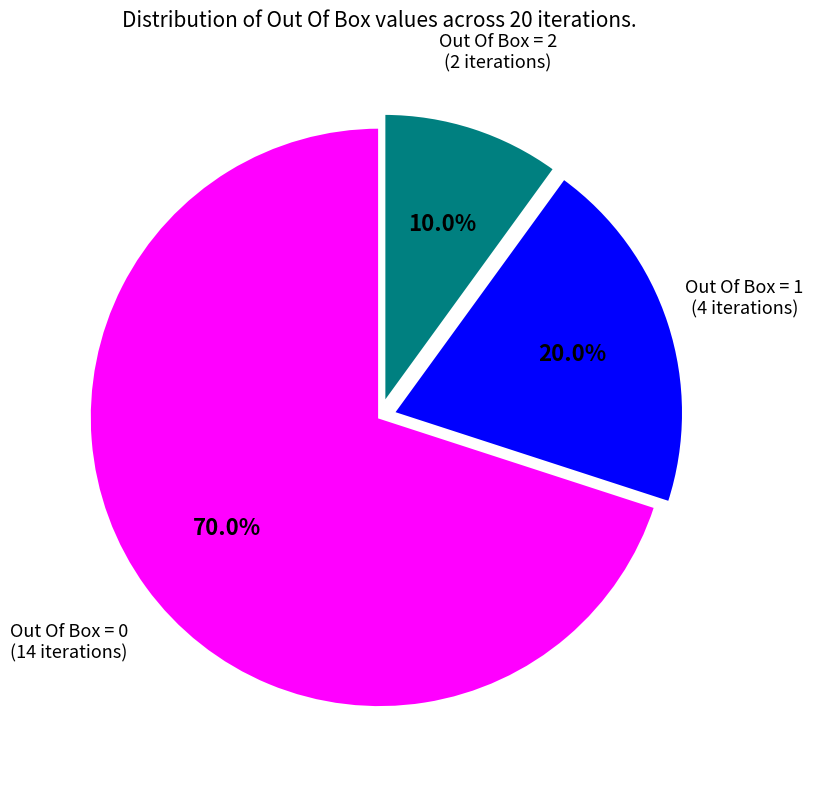

Does any single category account for the majority?

Yes